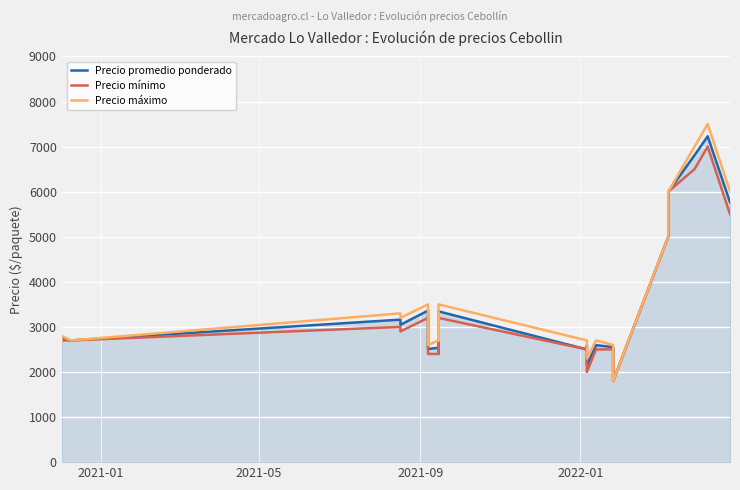

True or false: Precio máximo and Precio mínimo cross at least once.

False